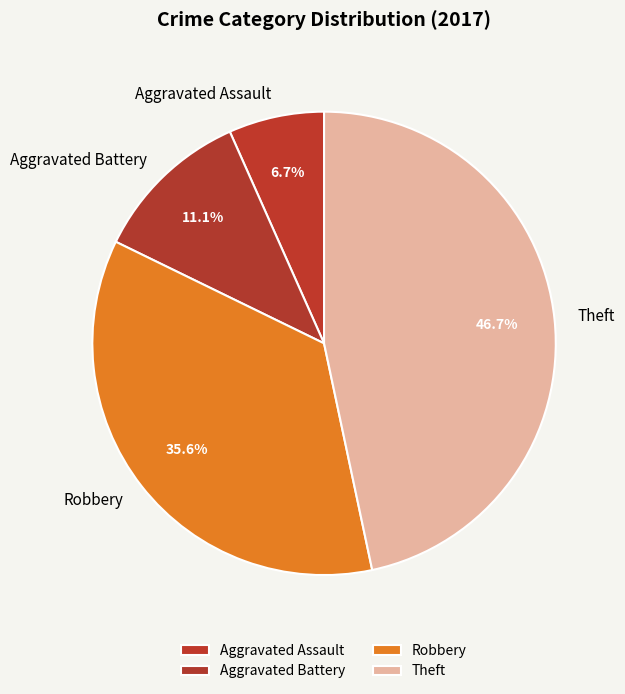

True or false: Aggravated Battery accounts for 11% of the total.

True